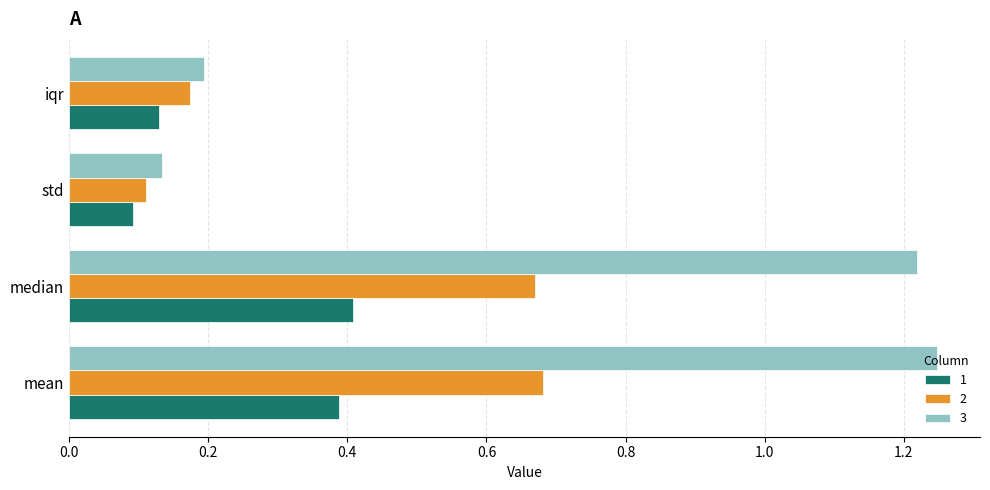

What is the sum of the 3 values at iqr and std?

0.3